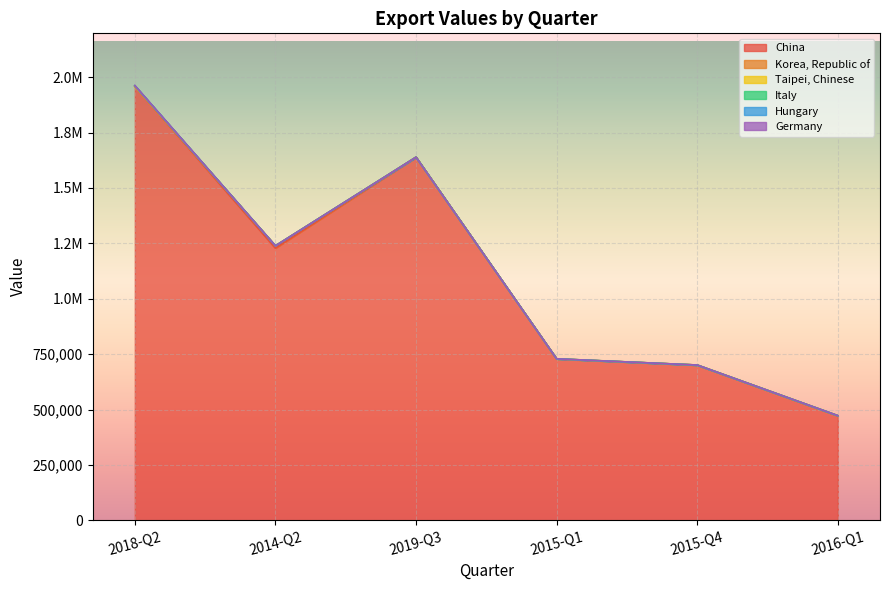

Reading left to right, list all the values displayed in this chart.

China: 2018-Q2=1958500	2014-Q2=1228205	2019-Q3=1638833	2015-Q1=728250	2015-Q4=700607	2016-Q1=471834
Korea, Republic of: 2018-Q2=0	2014-Q2=10553	2019-Q3=0	2015-Q1=55	2015-Q4=32	2016-Q1=0
Taipei, Chinese: 2018-Q2=679	2014-Q2=3	2019-Q3=1	2015-Q1=458	2015-Q4=10	2016-Q1=427
Italy: 2018-Q2=2163	2014-Q2=0	2019-Q3=2	2015-Q1=0	2015-Q4=0	2016-Q1=0
Hungary: 2018-Q2=0	2014-Q2=0	2019-Q3=0	2015-Q1=0	2015-Q4=0	2016-Q1=0
Germany: 2018-Q2=1000	2014-Q2=0	2019-Q3=0	2015-Q1=0	2015-Q4=0	2016-Q1=0